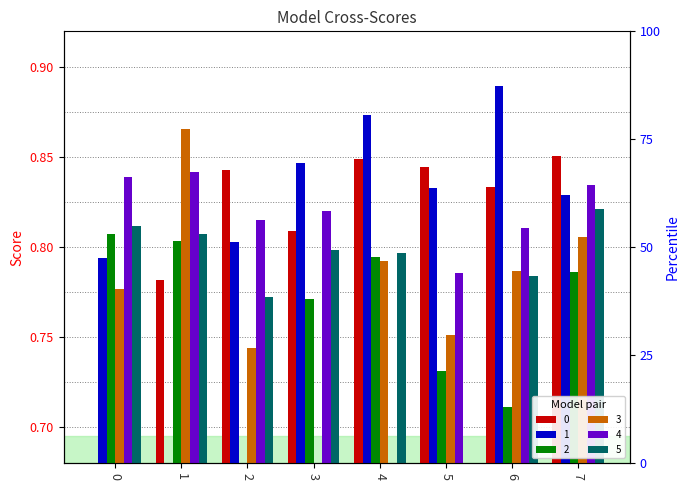

True or false: 2 has a value of 0.7 at 6.

True